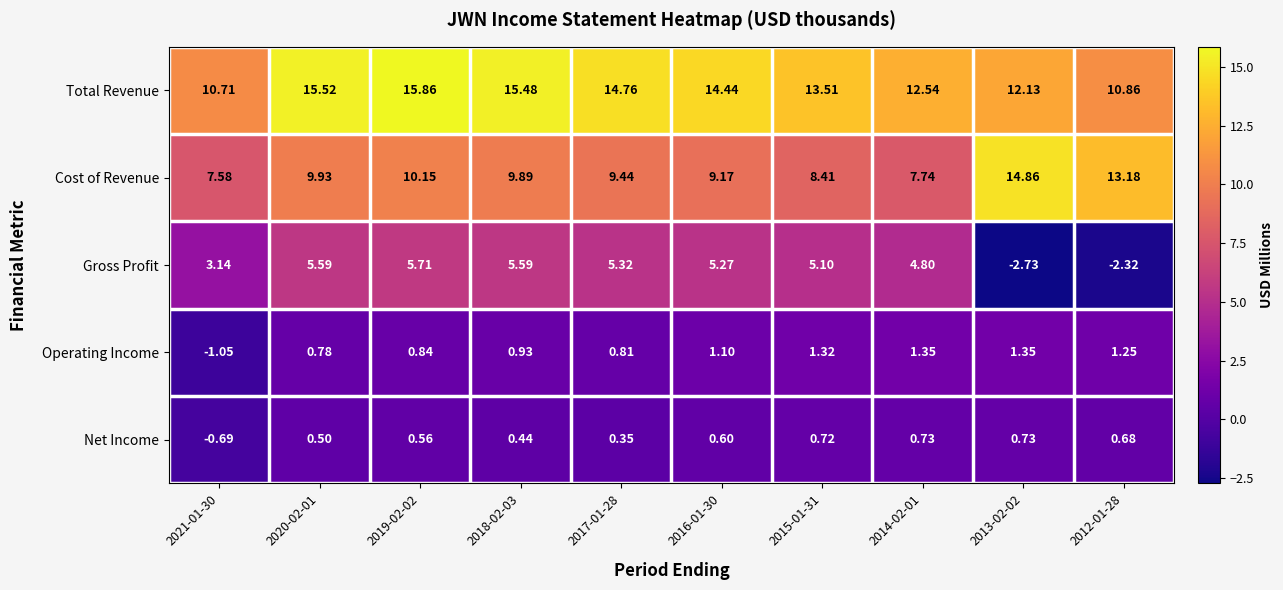

List the series in order of their peak value, lowest first.

Net Income, Operating Income, Gross Profit, Cost of Revenue, Total Revenue